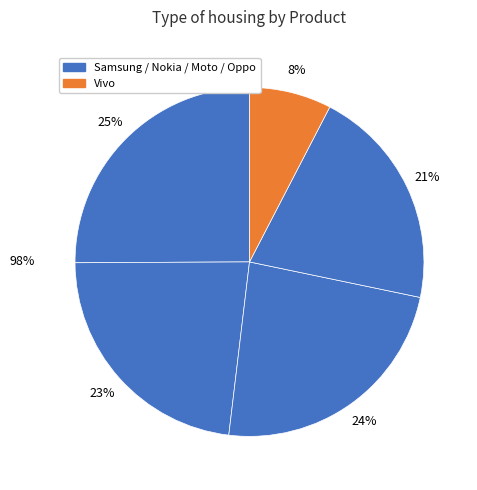

Is there any slice that represents more than half of the pie?

No